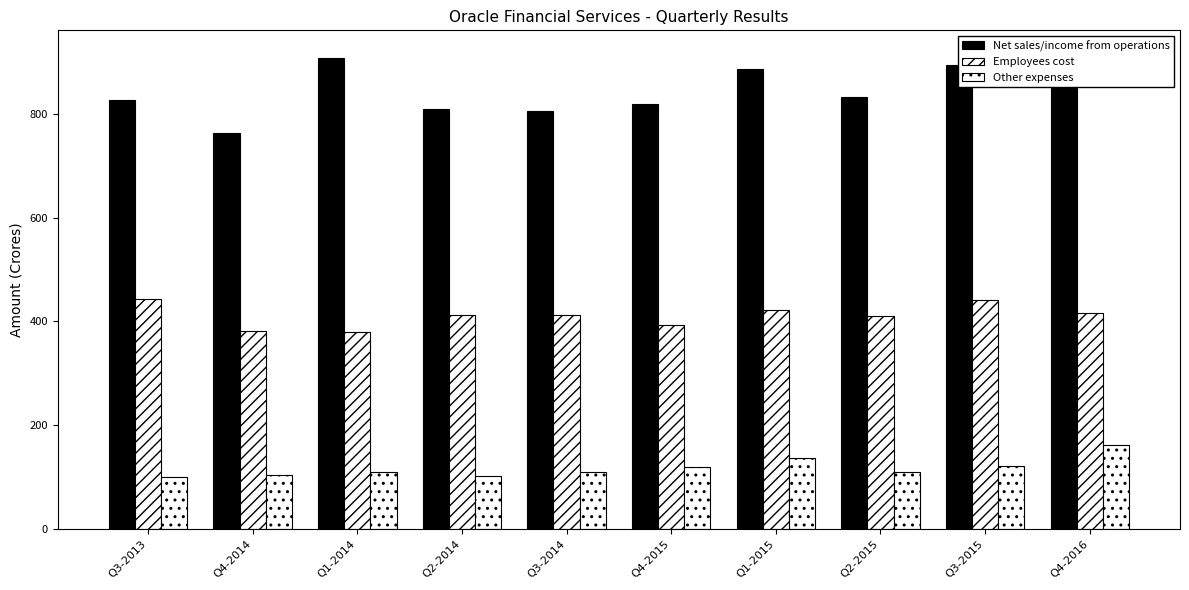

What is the average value of the Other expenses series?

118.0